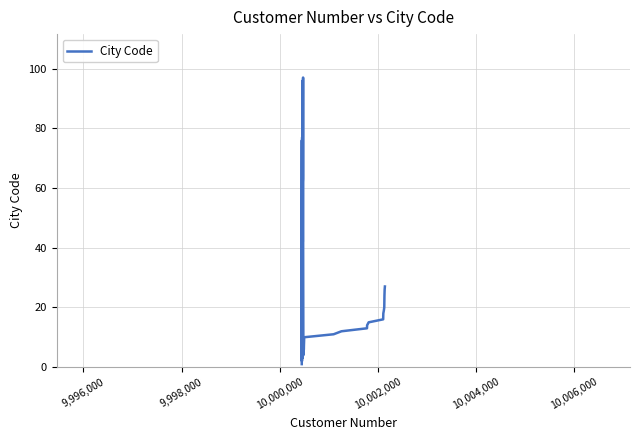

What is the difference between the maximum and minimum values?

96